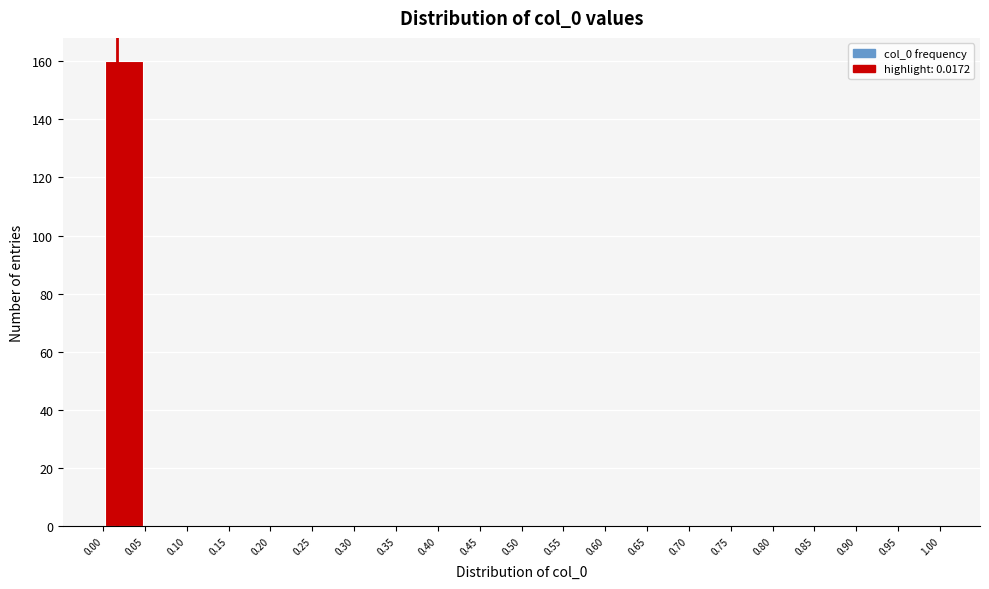

Reading left to right, list every bar in this chart as the range it spans on the x-axis followed by its height. The values are not printed on the chart, so give them approximately, as read against the axis.

0.00 to 0.05: 160
0.05 to 0.10: 0
0.10 to 0.15: 0
0.15 to 0.20: 0
0.20 to 0.25: 0
0.25 to 0.30: 0
0.30 to 0.35: 0
0.35 to 0.40: 0
0.40 to 0.45: 0
0.45 to 0.50: 0
0.50 to 0.55: 0
0.55 to 0.60: 0
0.60 to 0.65: 0
0.65 to 0.70: 0
0.70 to 0.75: 0
0.75 to 0.80: 0
0.80 to 0.85: 0
0.85 to 0.90: 0
0.90 to 0.95: 0
0.95 to 1.00: 0